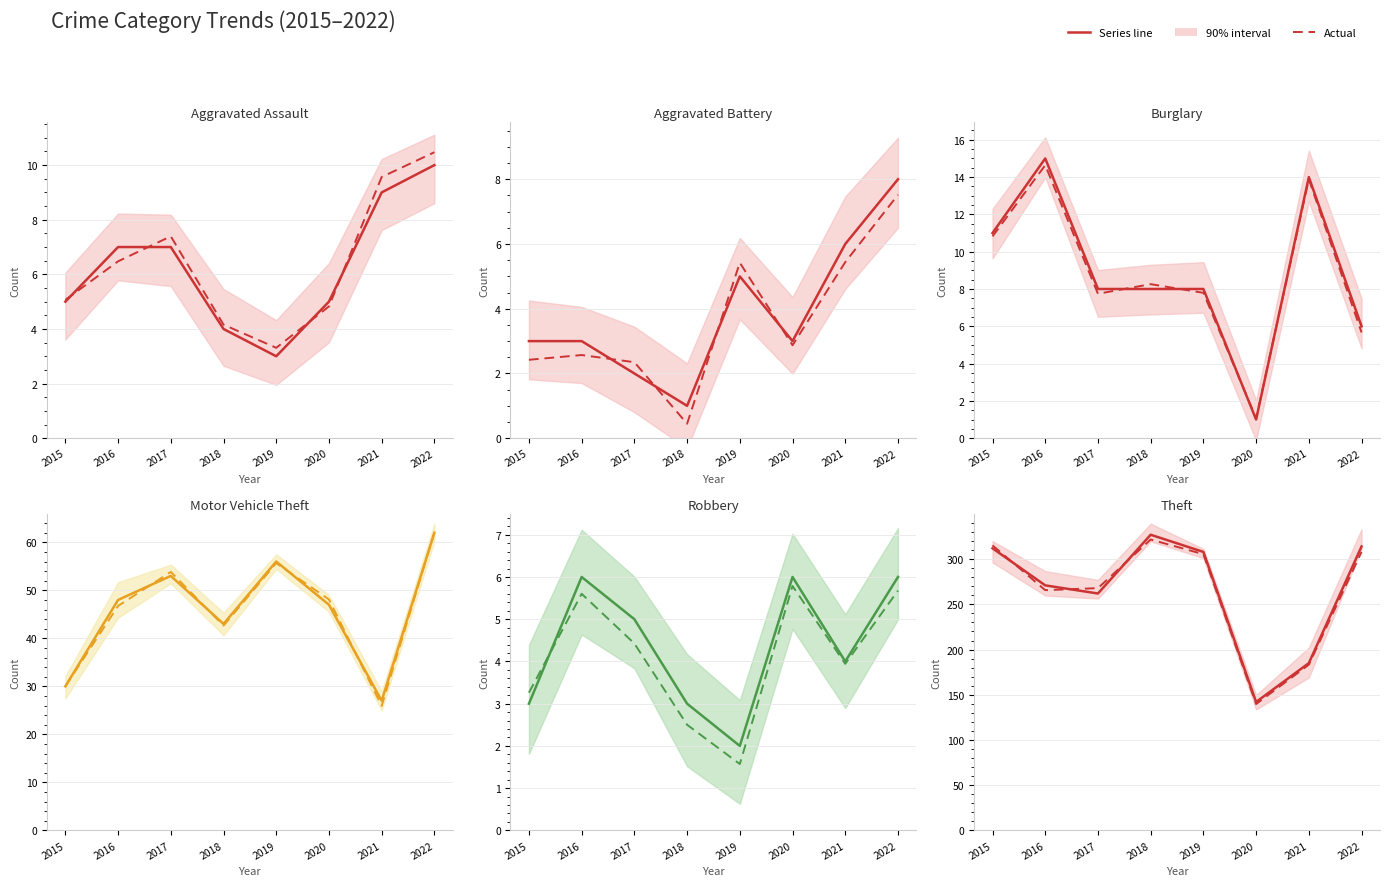

Which category has the highest value across all series?

2018